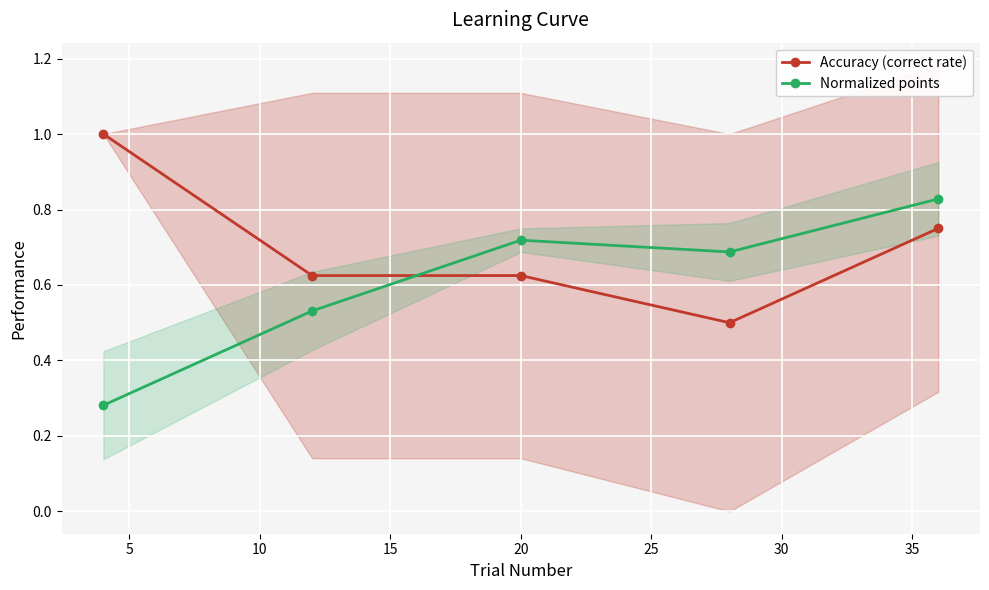

Rank the series by their average value, from lowest to highest.

Normalized points, Accuracy (correct rate)